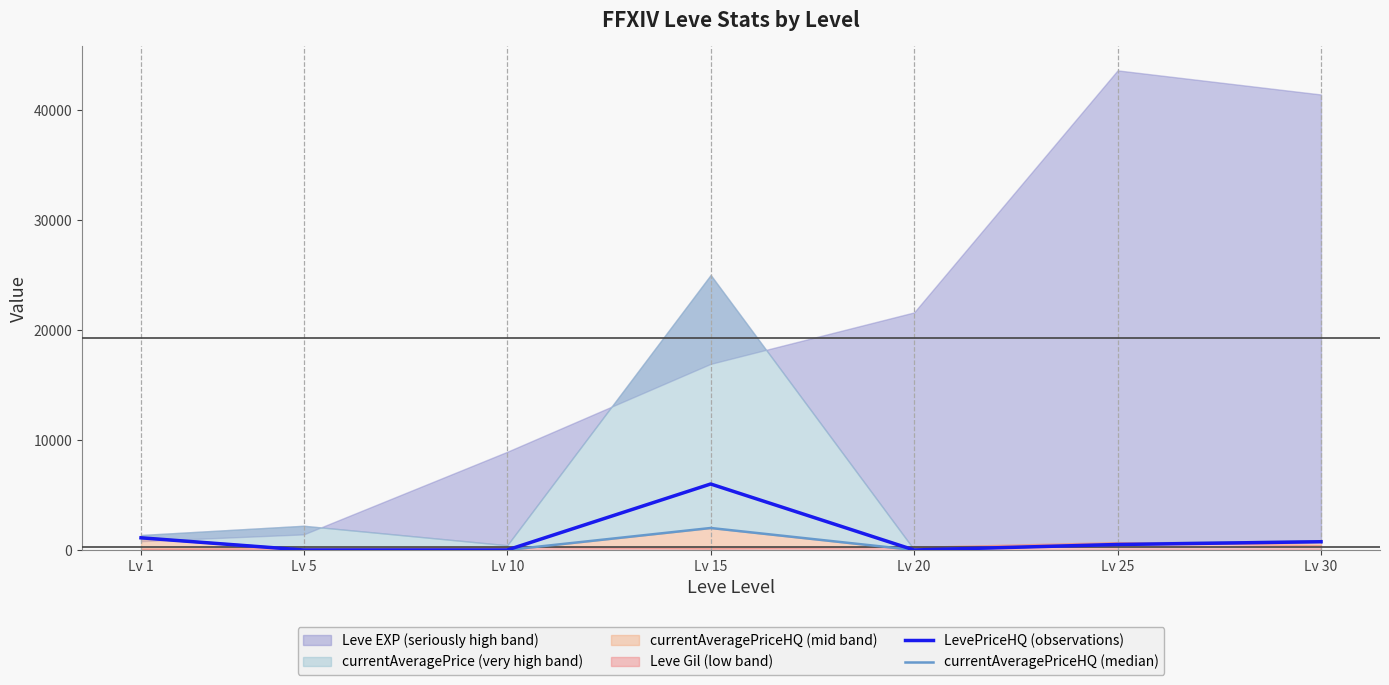

Where is the first local maximum for LevePriceHQ (observations)?

Lv 15